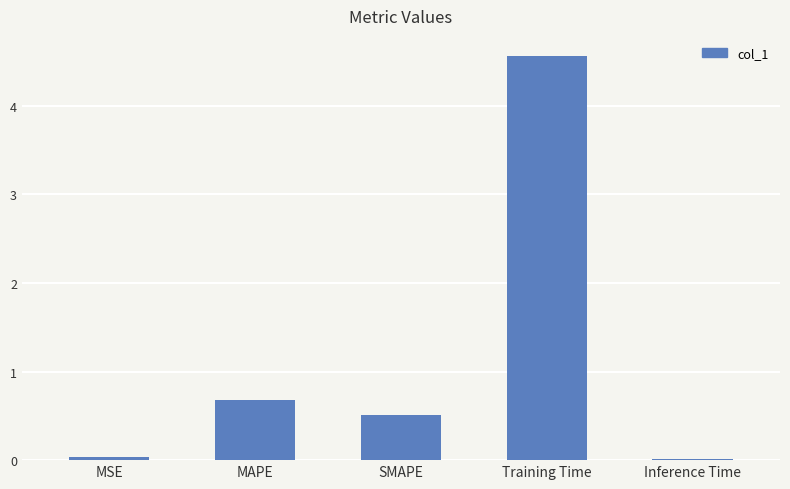

Does the chart contain stacked bars?

No